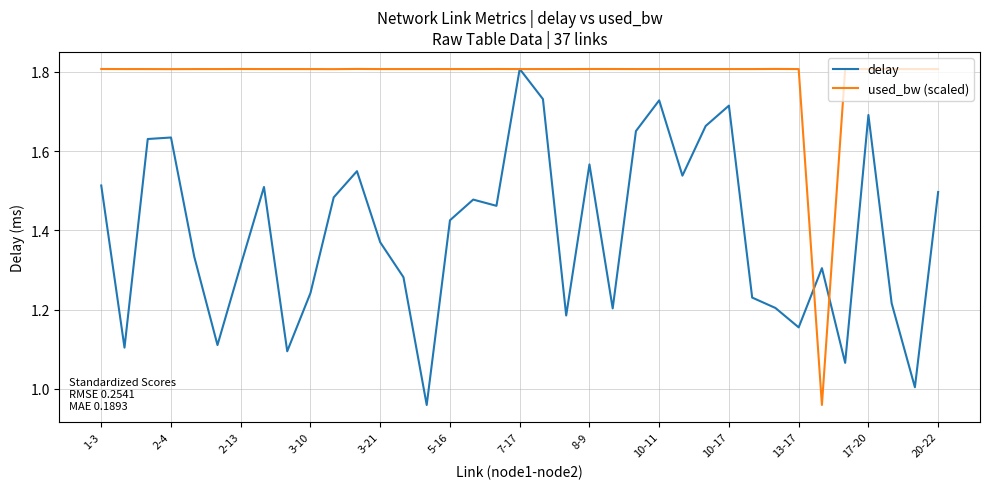

Which series has the largest total across all categories?

used_bw (scaled)